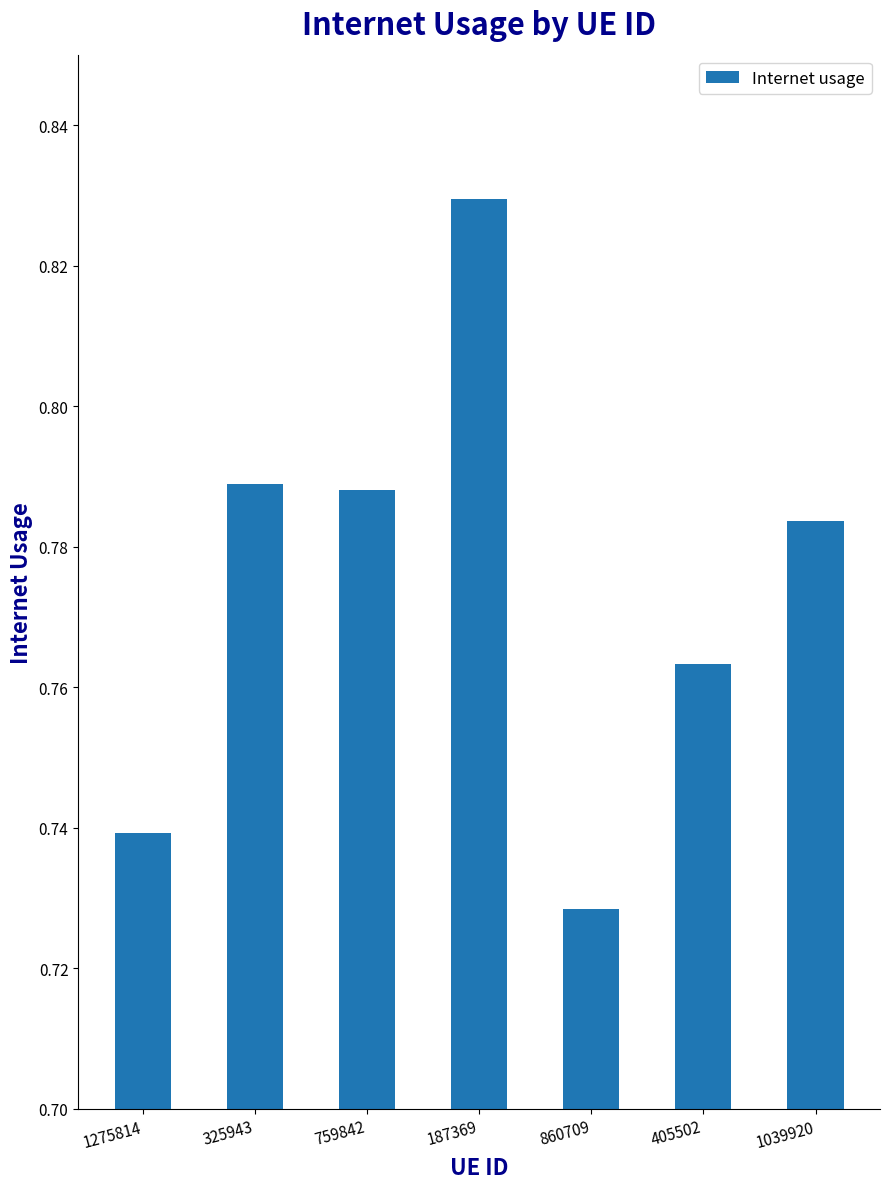

At which label is the value closest to 0?

860709